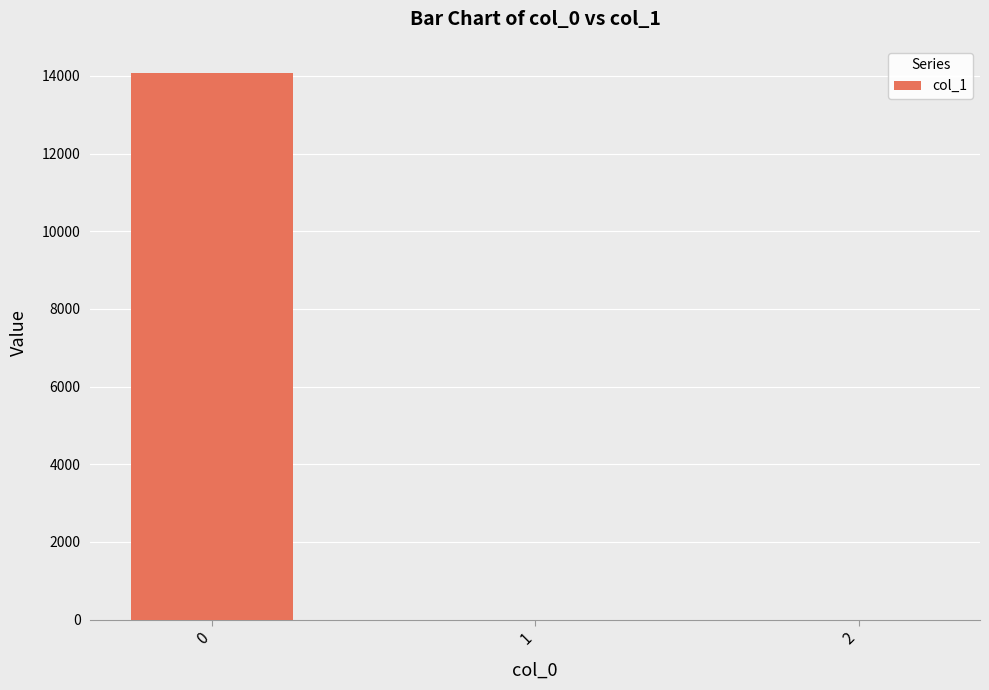

What is the change in value from 0 to 2?

-14070.1